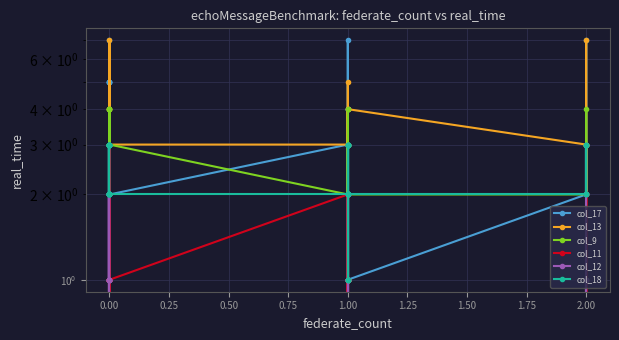

True or false: col_18 and col_11 intersect in this chart.

True